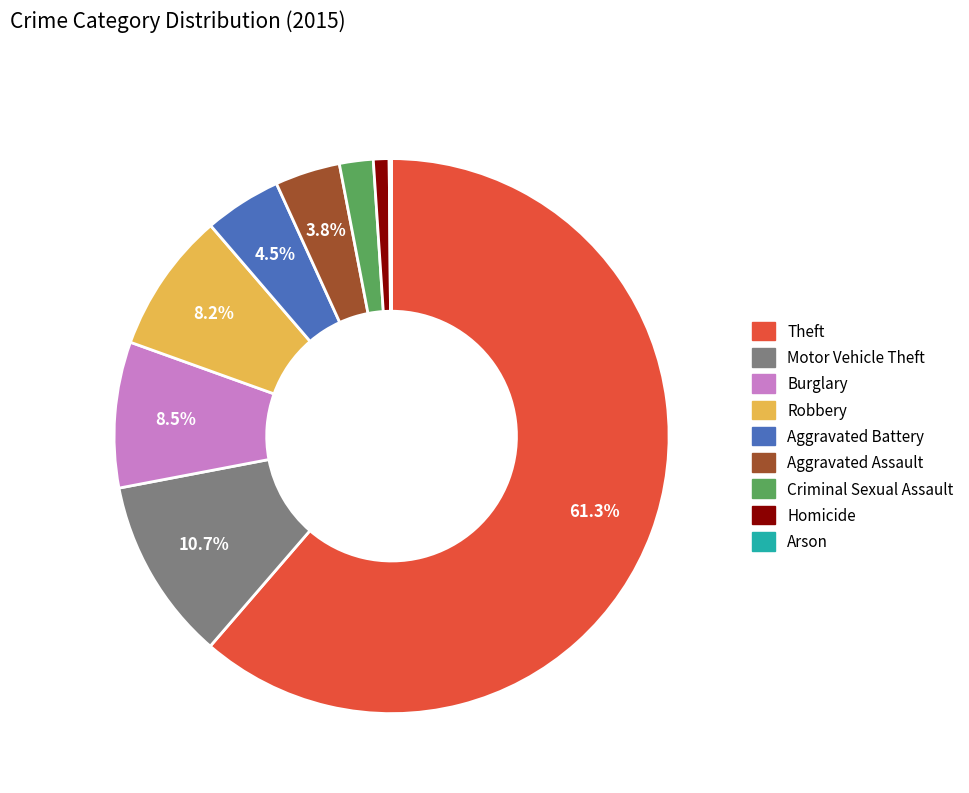

Which has a higher value, Aggravated Assault or Robbery?

Robbery